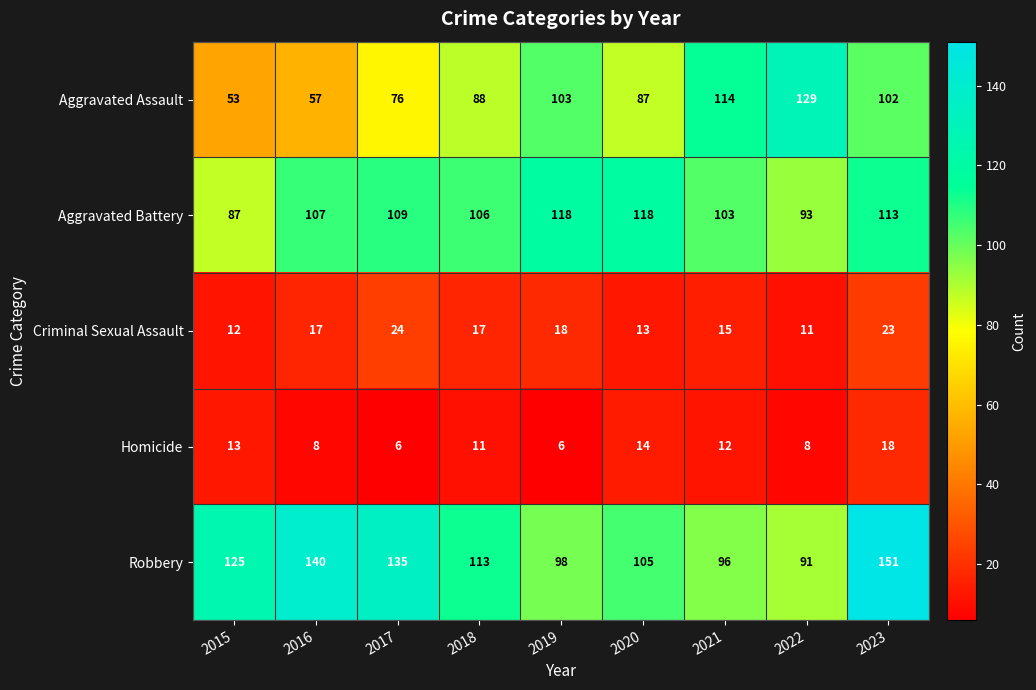

What is the sum of the Criminal Sexual Assault values at 2023 and 2015?

35